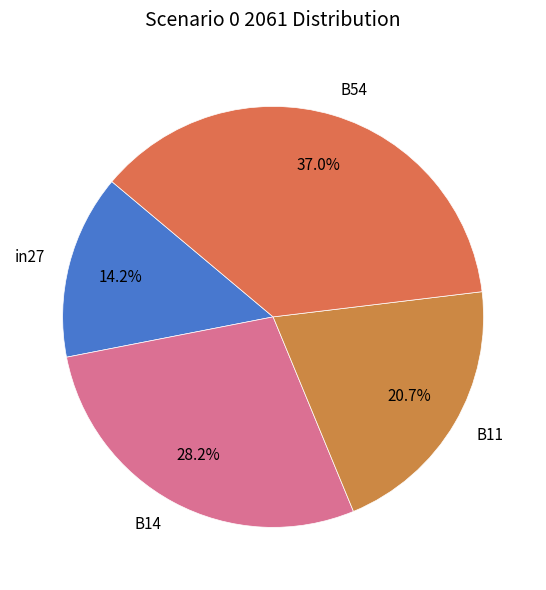

What percentage is NOT represented by B11?

79.3%